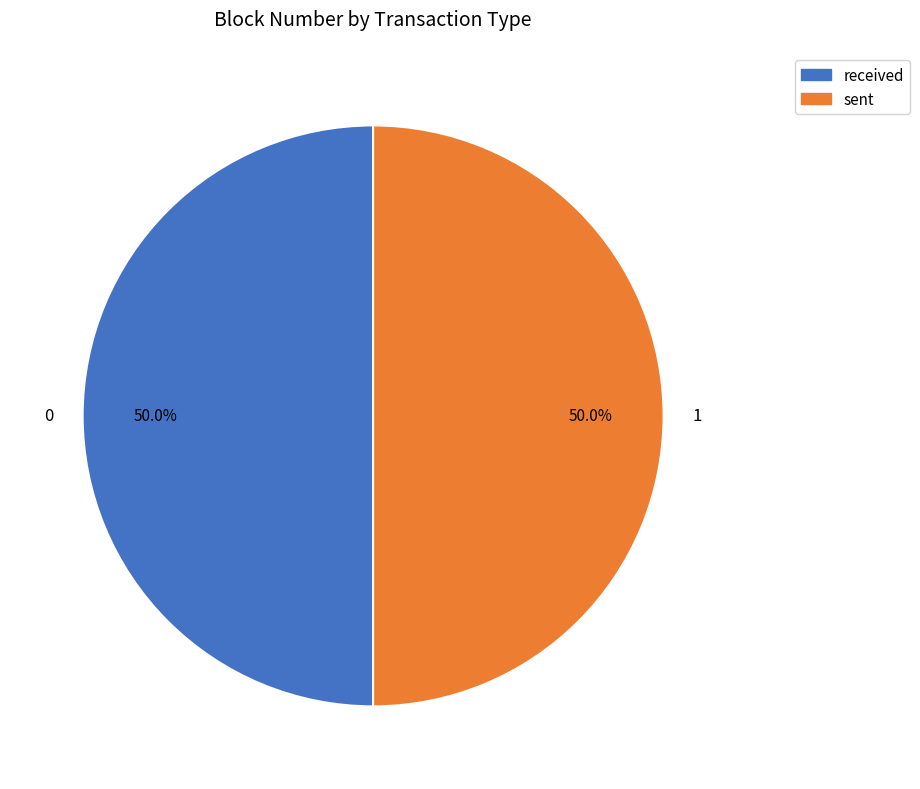

Is the sum of 1 and 0 greater than half?

Yes